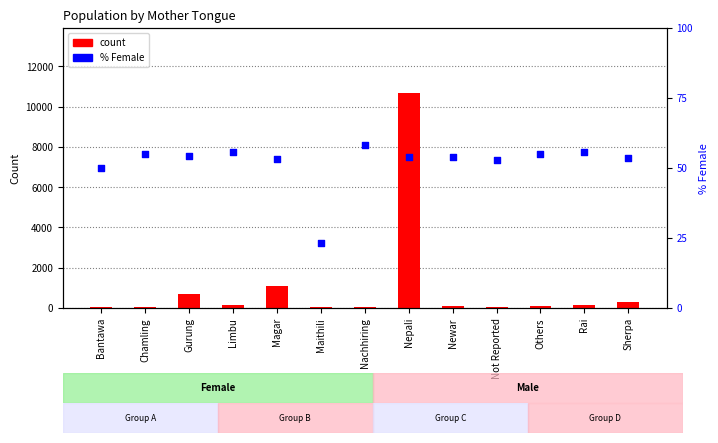

Is the value of count at Bantawa greater than the value of % Female at Maithili?

Yes